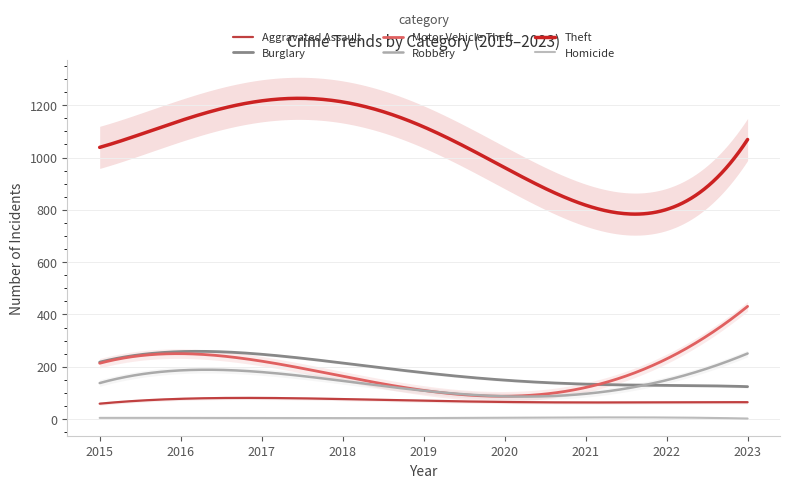

Is it true that Aggravated Assault equals 72 at 2018?

True